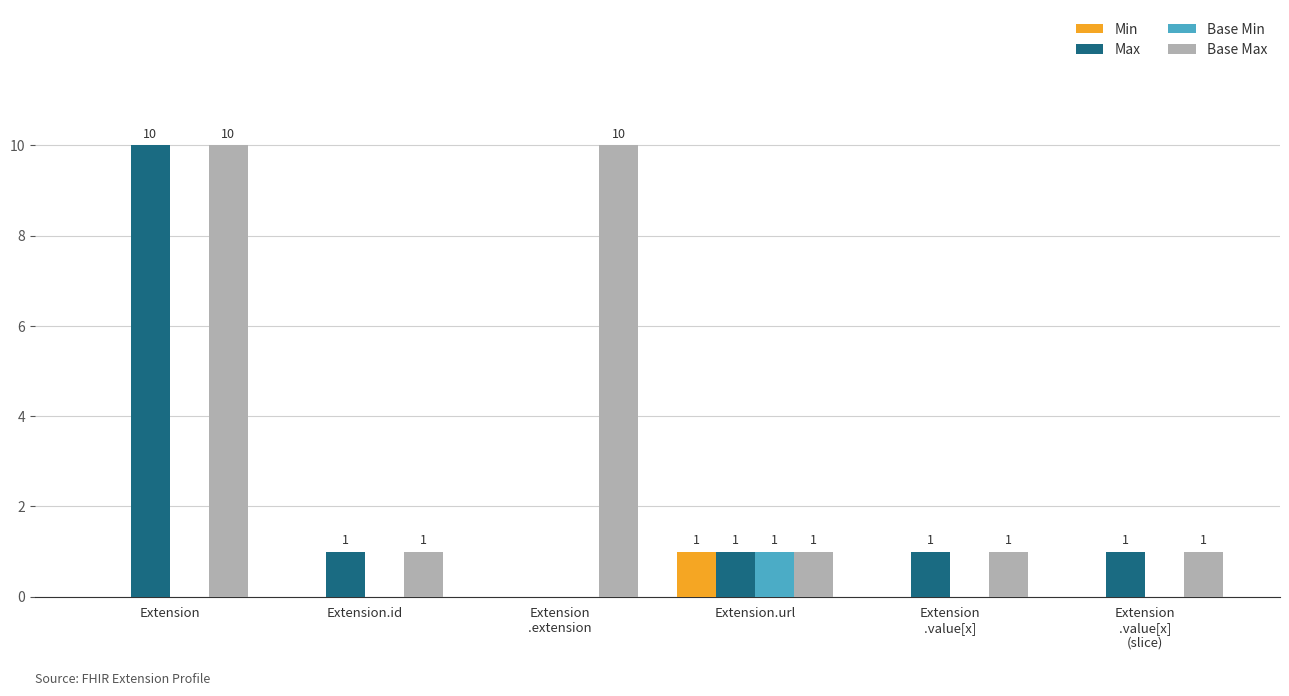

What are all the series names shown in the legend?

Min, Max, Base Min, Base Max